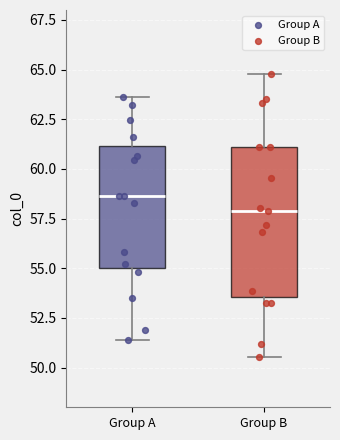

Comparing the boxes themselves (not the whiskers), which one is the tallest?

Group B